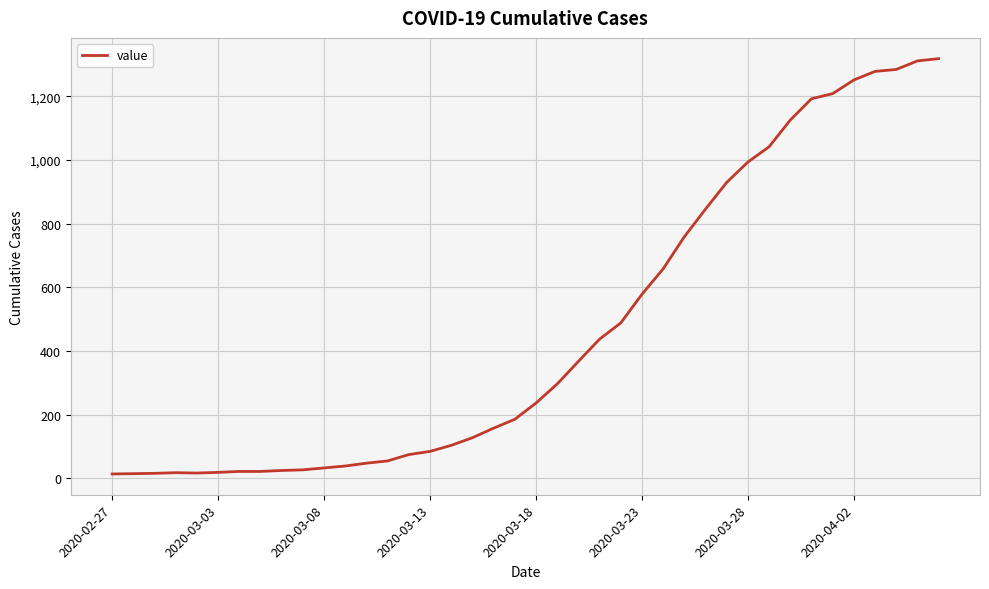

What is the greatest value displayed?

1319